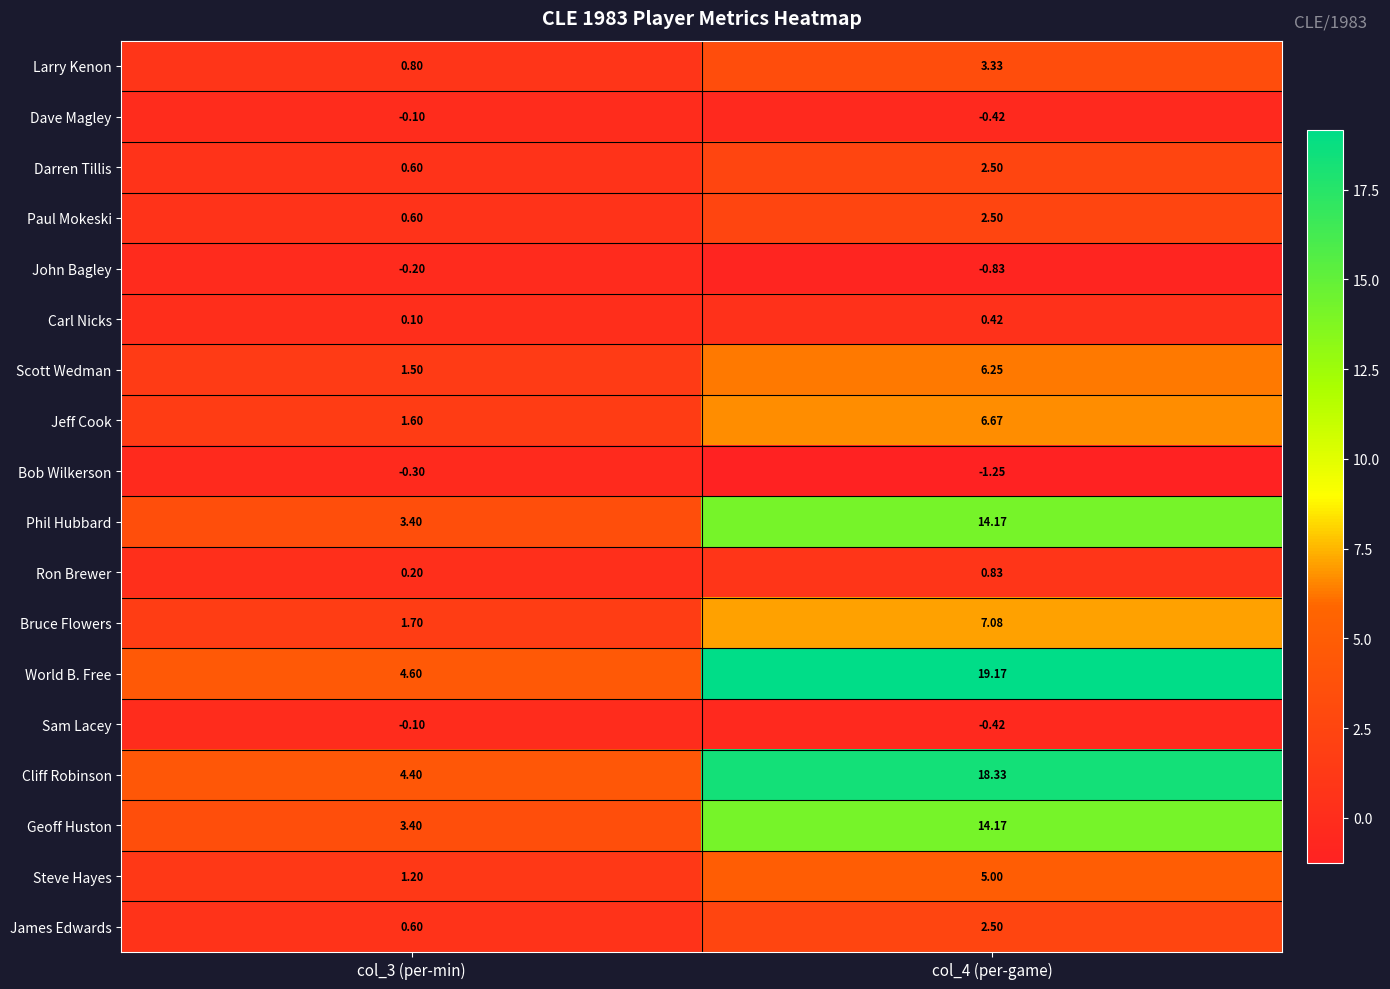

Which series has the widest spread of values?

World B. Free